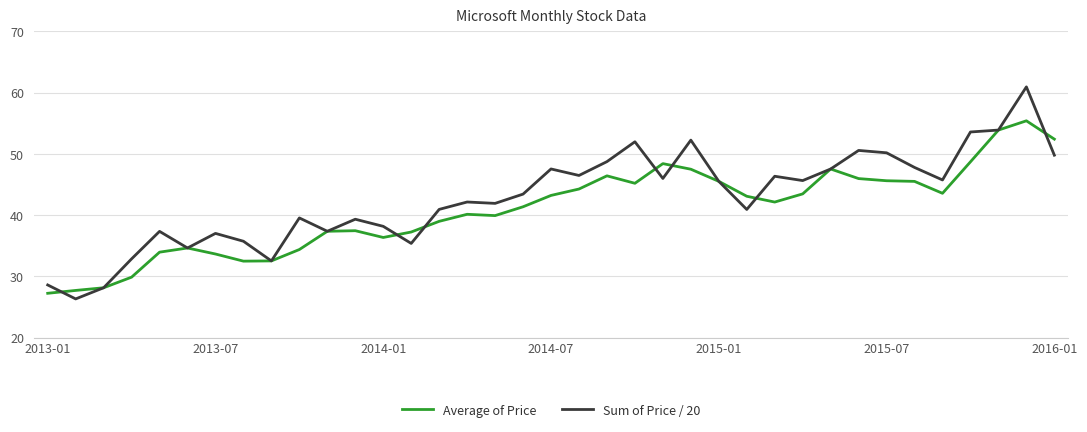

Which series has the largest range (max minus min)?

Sum of Price / 20